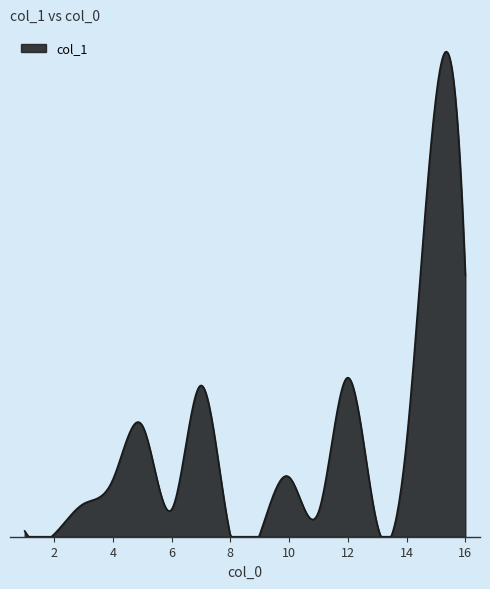

Which category has the highest value across all series?

15